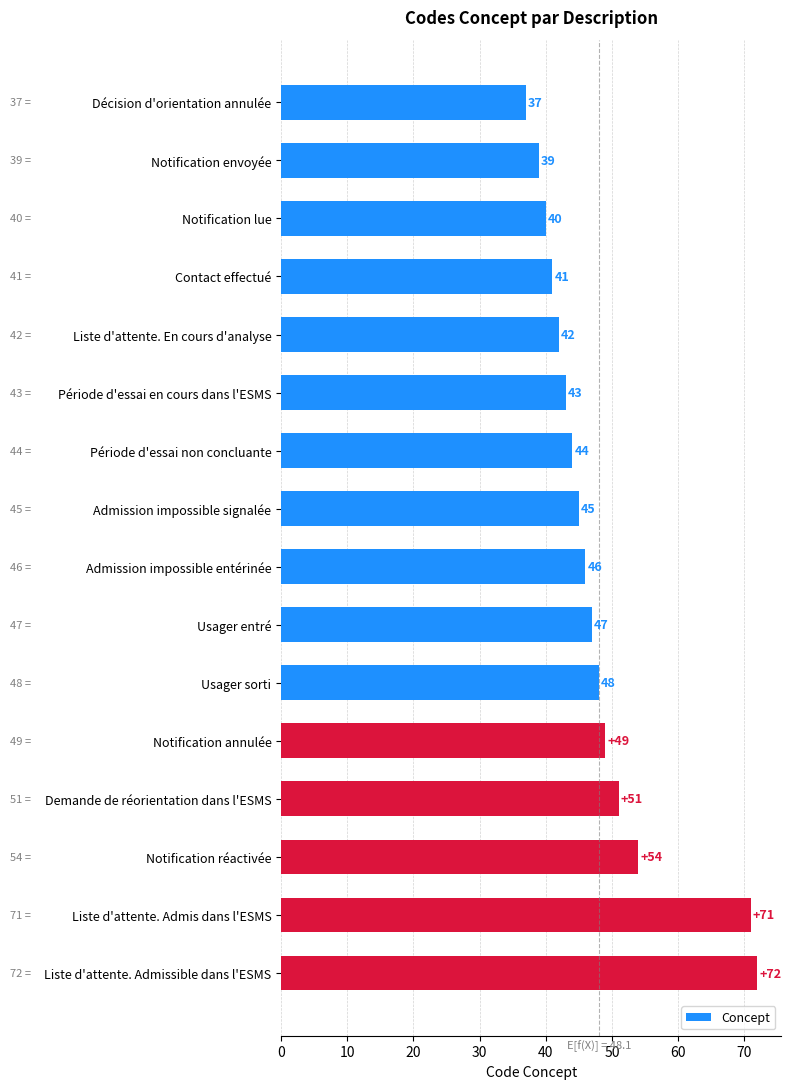

What is the difference between the second highest and second lowest values?

32